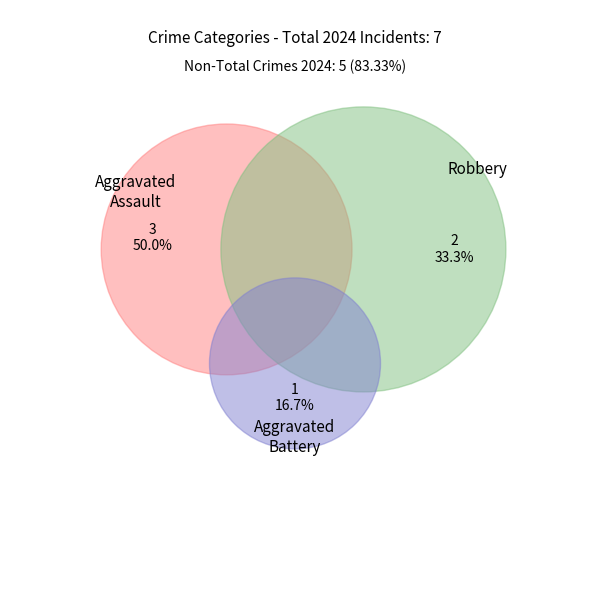

What is the total percentage of Robbery and Aggravated Assault?

83.3%